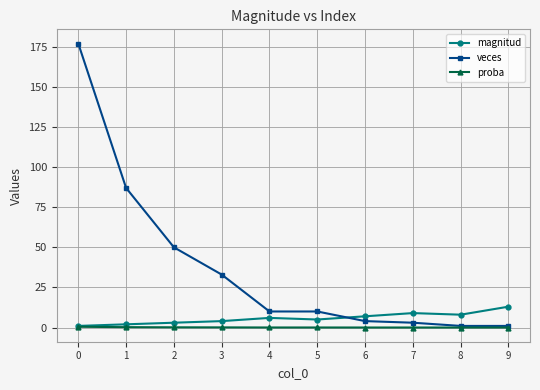

Read the veces value at 8.

1.0